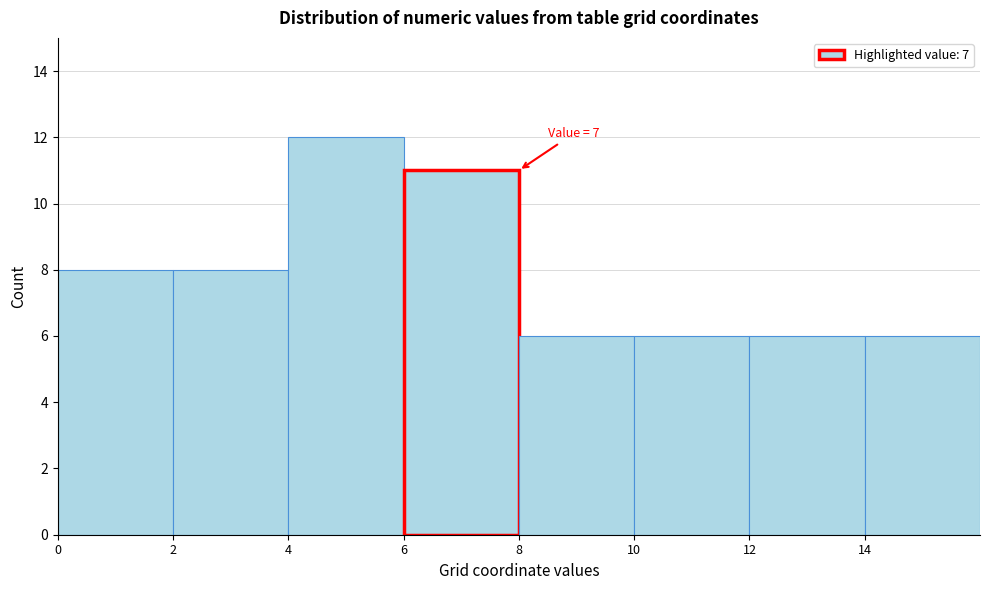

Which range on the x-axis has the tallest bar?

4 to 6